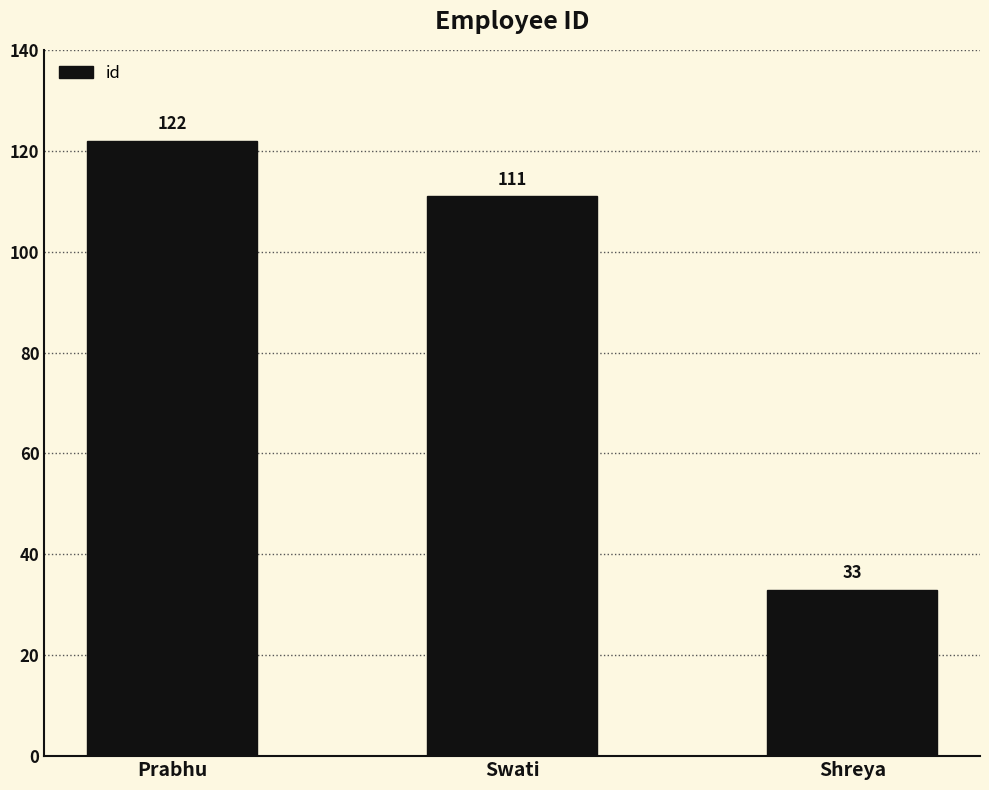

Where does the data first go above 111?

Prabhu